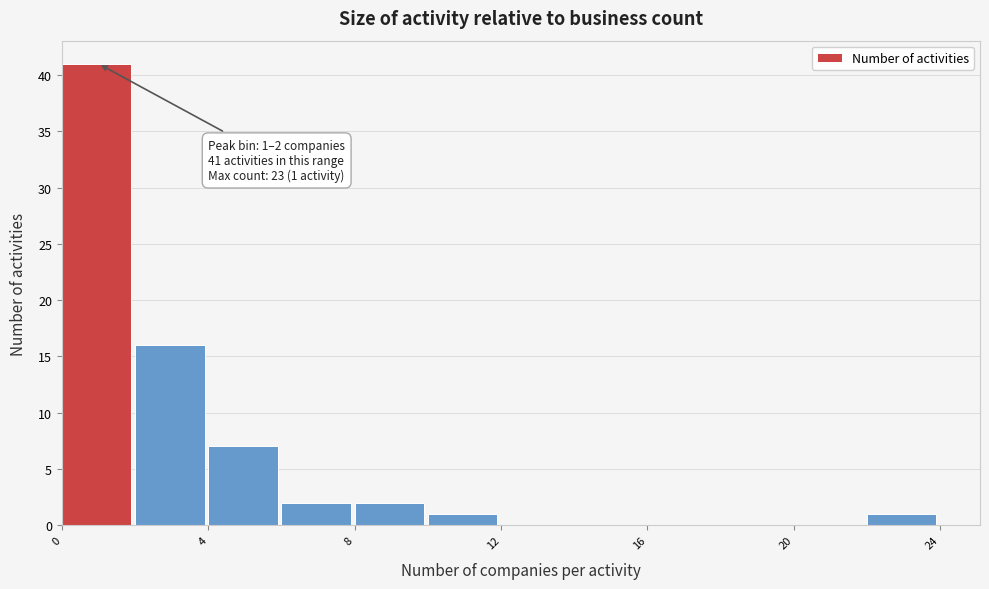

Which range on the x-axis has the tallest bar?

0 to 2